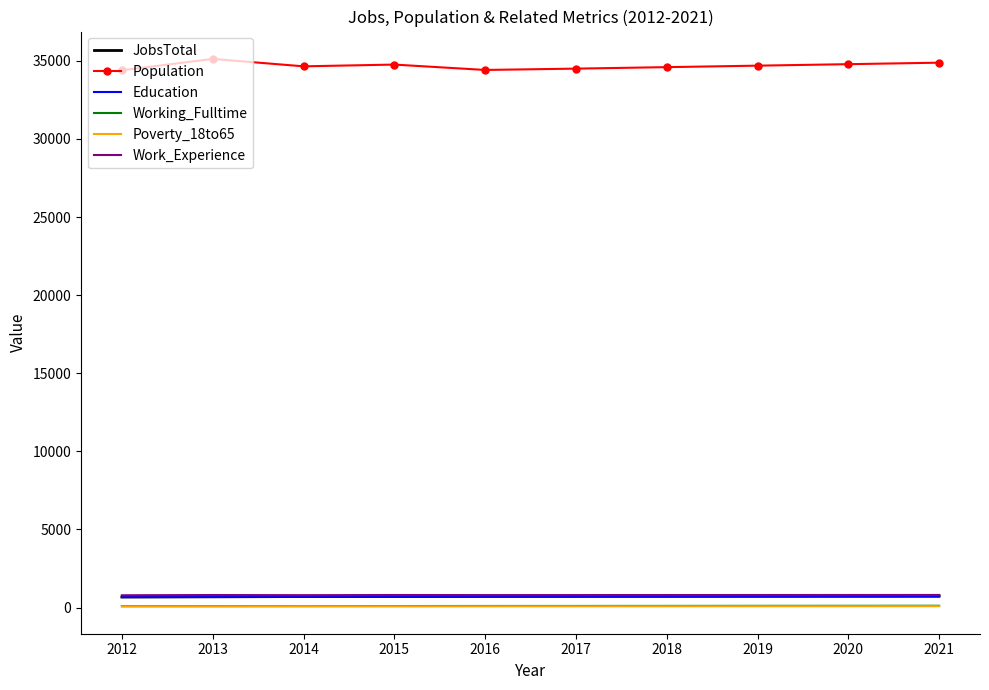

True or false: Work_Experience has a value of 806 at 2019.

True